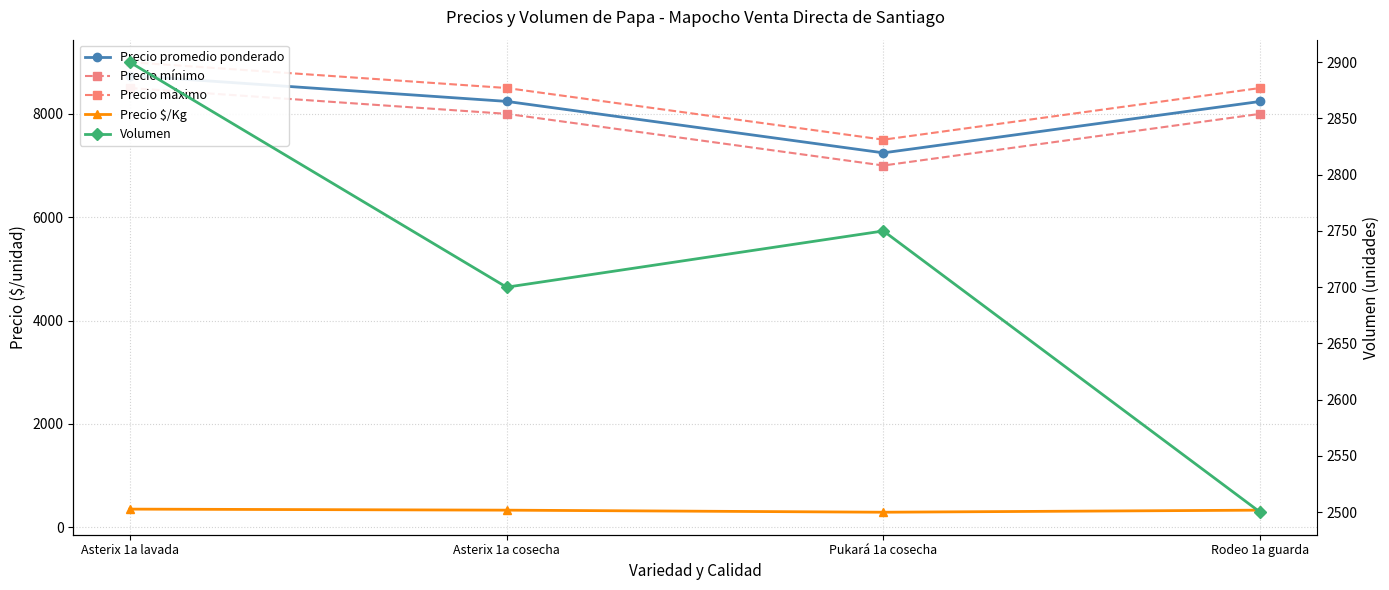

The value of Precio promedio ponderado at Rodeo 1a guarda is 8240. True or false?

True